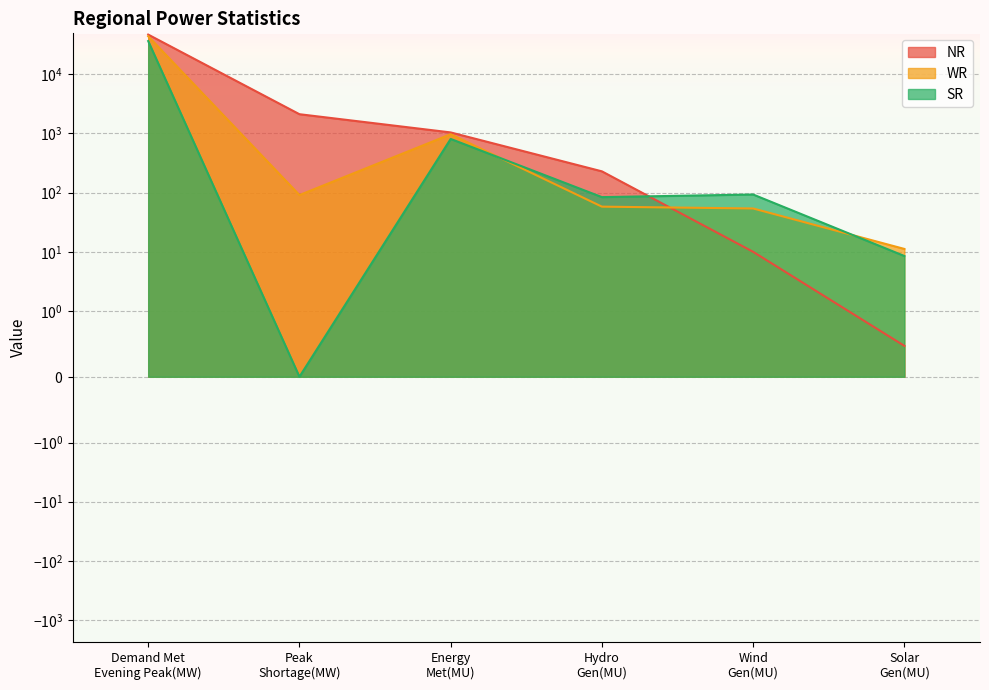

True or false: NR and SR intersect in this chart.

True